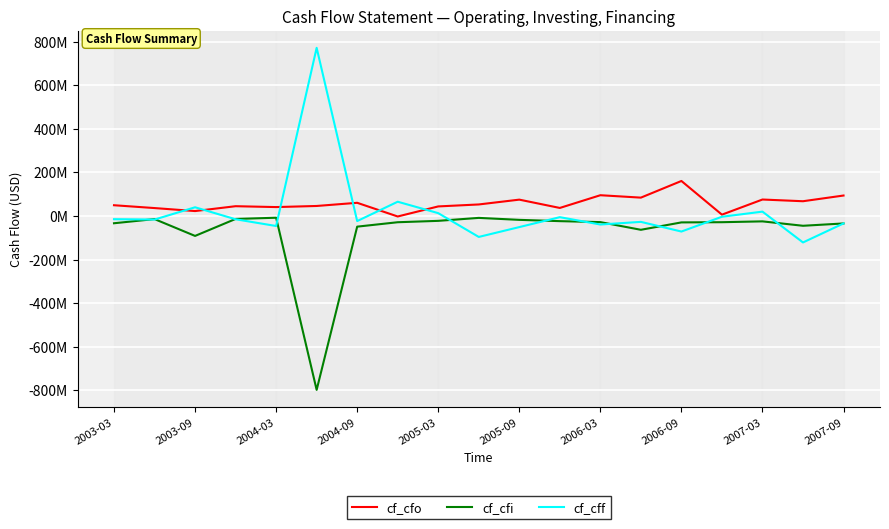

Is this an area chart (filled region under the line)?

No